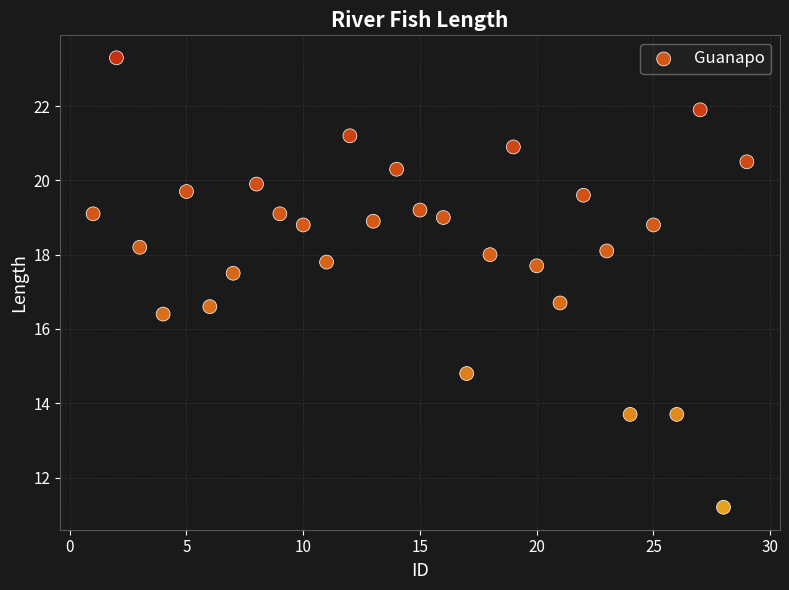

What is the range of Y values (max minus min)?

12.1